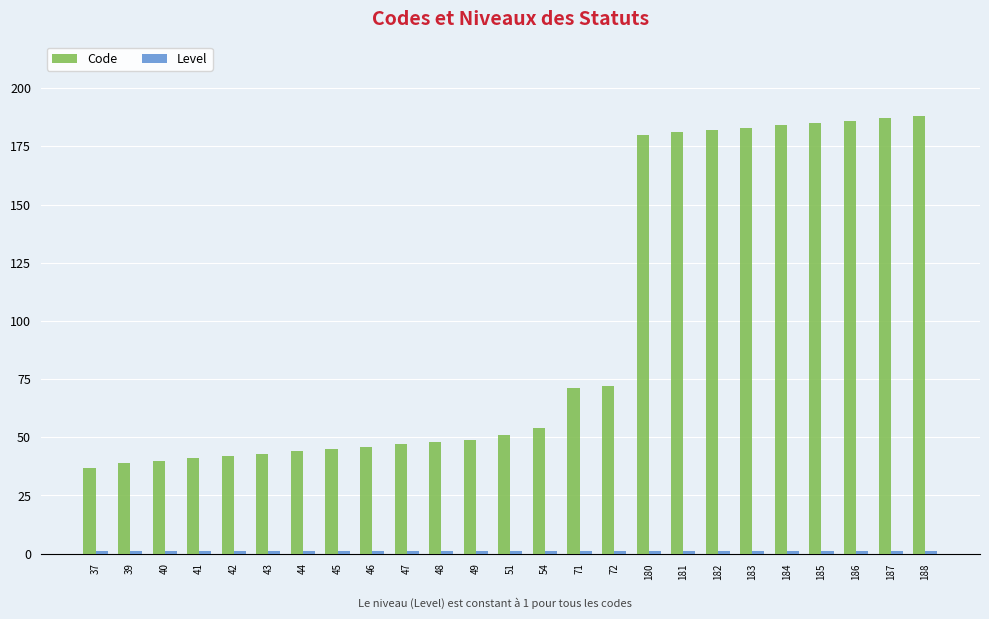

At how many categories does at least one series exceed 156?

9